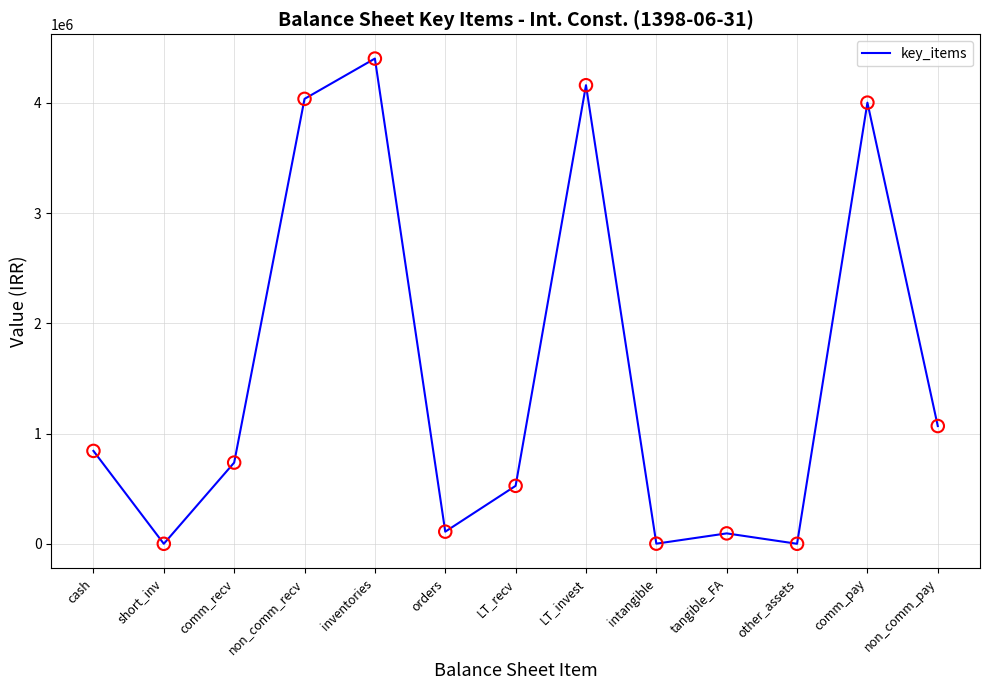

Which has a higher value, comm_pay or LT_invest?

LT_invest